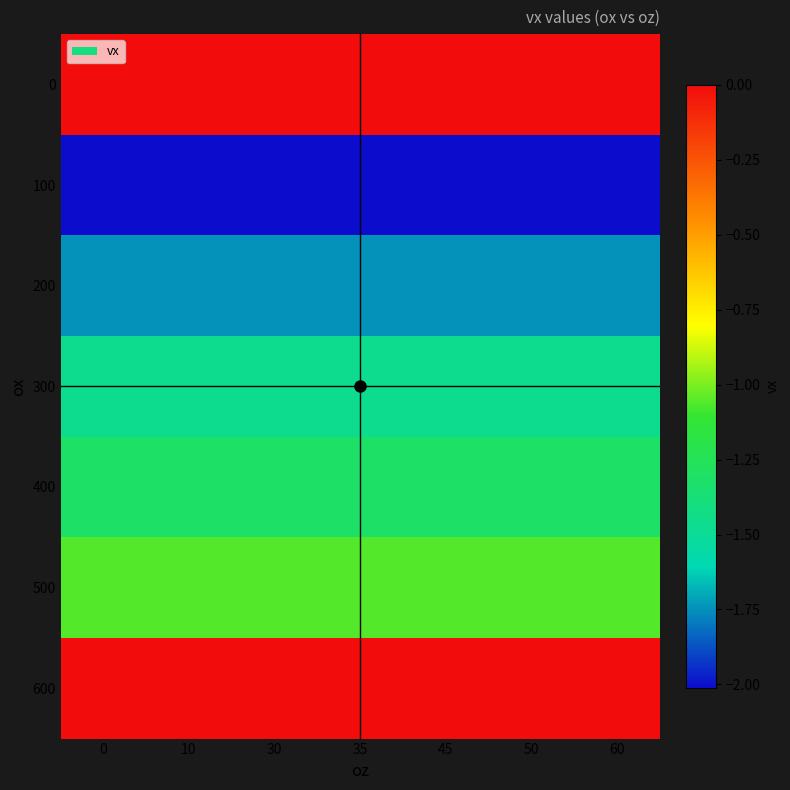

Reading left to right, transcribe all the data shown in this chart.

row_0: 0.0	0.0	0.0	0.0	0.0	0.0	0.0
row_1: -2.0	-2.0	-2.0	-2.0	-2.0	-2.0	-2.0
row_2: -1.7	-1.7	-1.7	-1.7	-1.7	-1.7	-1.7
row_3: -1.5	-1.5	-1.5	-1.5	-1.5	-1.5	-1.5
row_4: -1.3	-1.3	-1.3	-1.3	-1.3	-1.3	-1.3
row_5: -1.1	-1.1	-1.1	-1.1	-1.1	-1.1	-1.1
row_6: 0.0	0.0	0.0	0.0	0.0	0.0	0.0